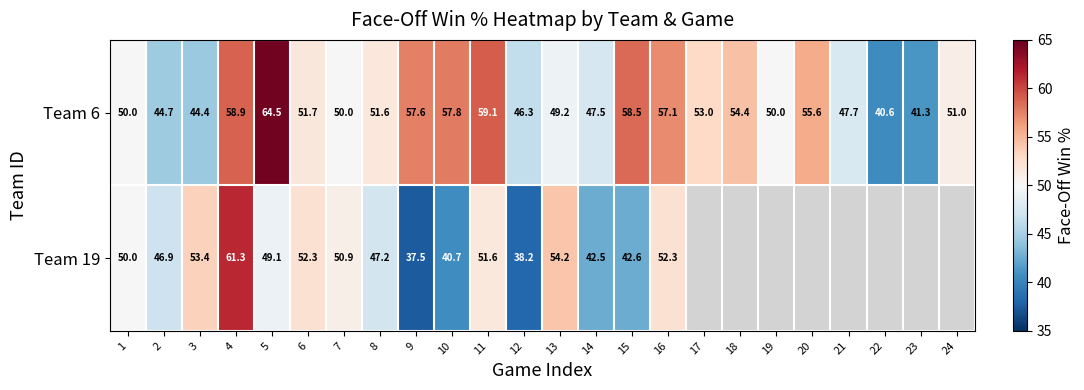

At which label does Team 6 first exceed 51?

4